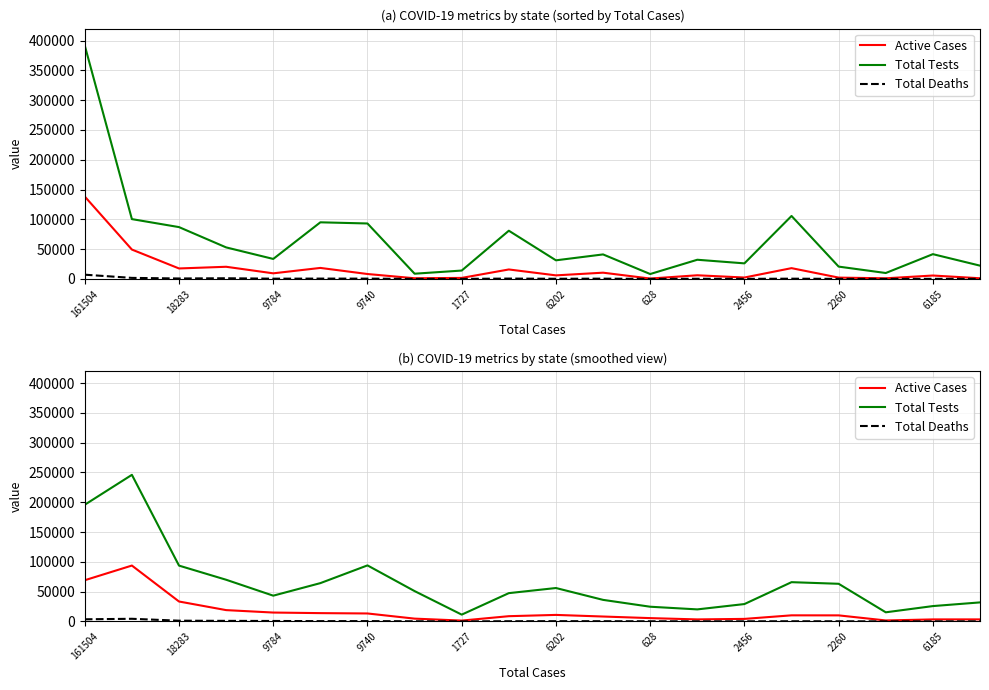

True or false: Total Tests has more than 2 points higher than both neighbors.

True